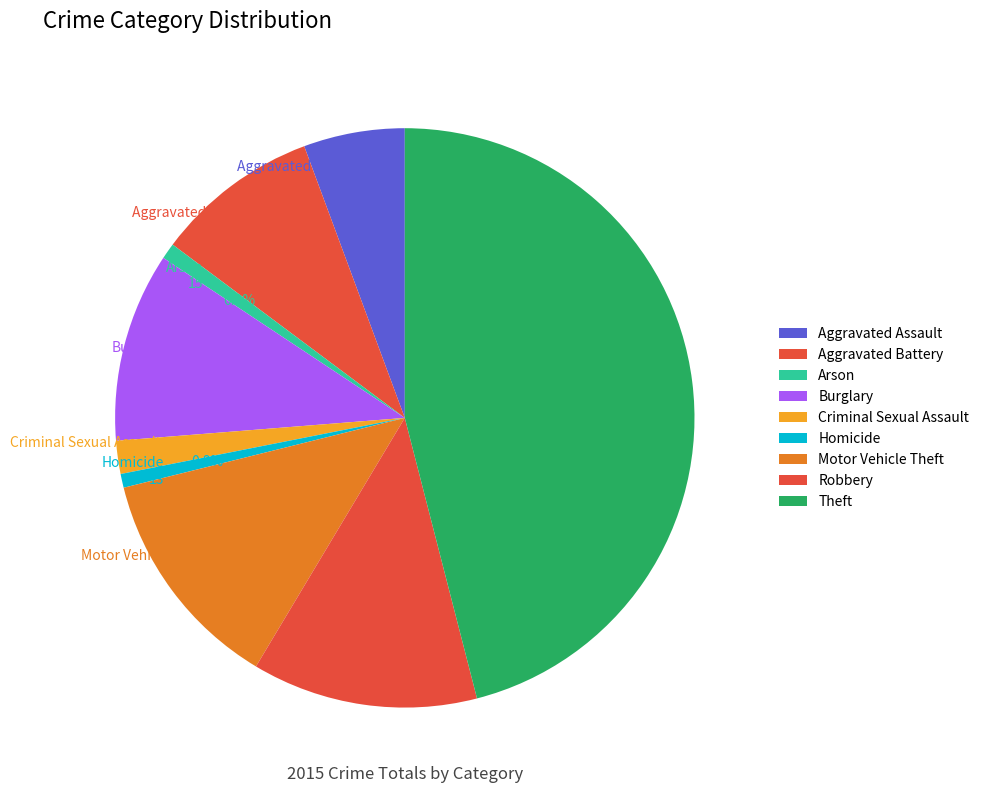

To the nearest percent, what percentage of the pie is Homicide?

1%